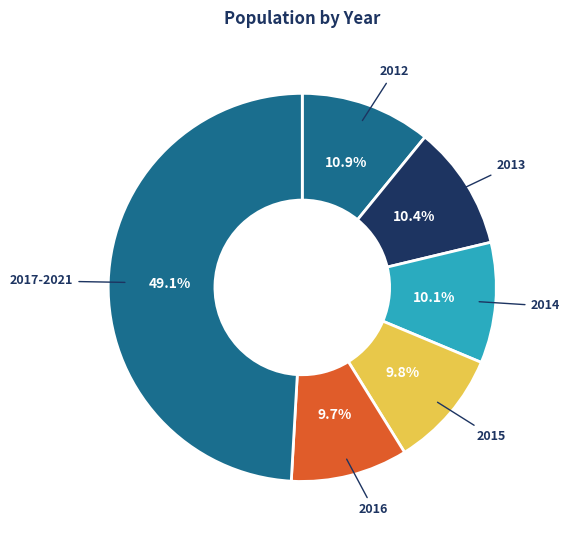

How many slices are in this pie chart?

6